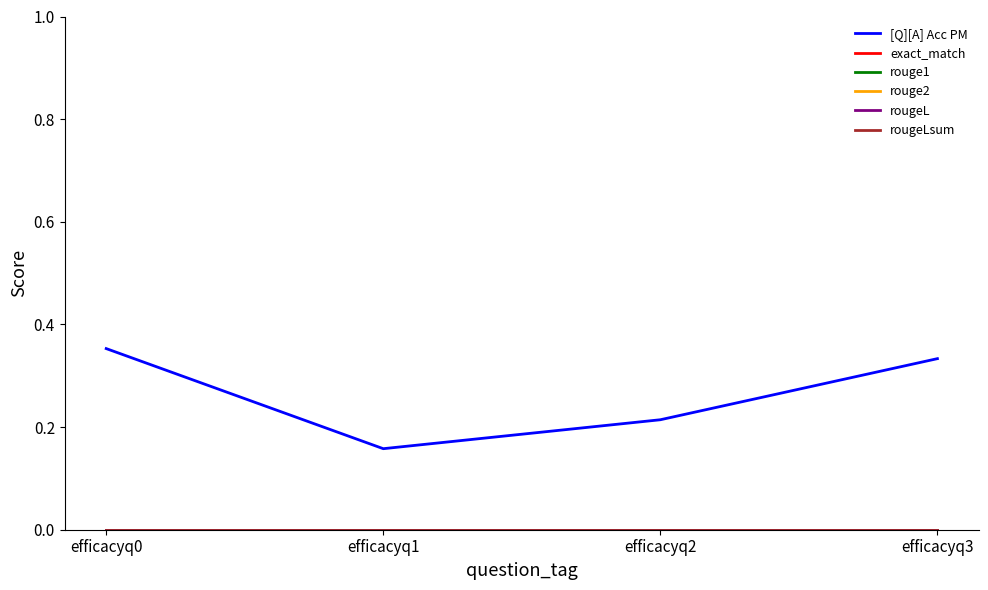

The [Q][A] Acc PM series shows 0.4 at efficacyq0. True or false?

True